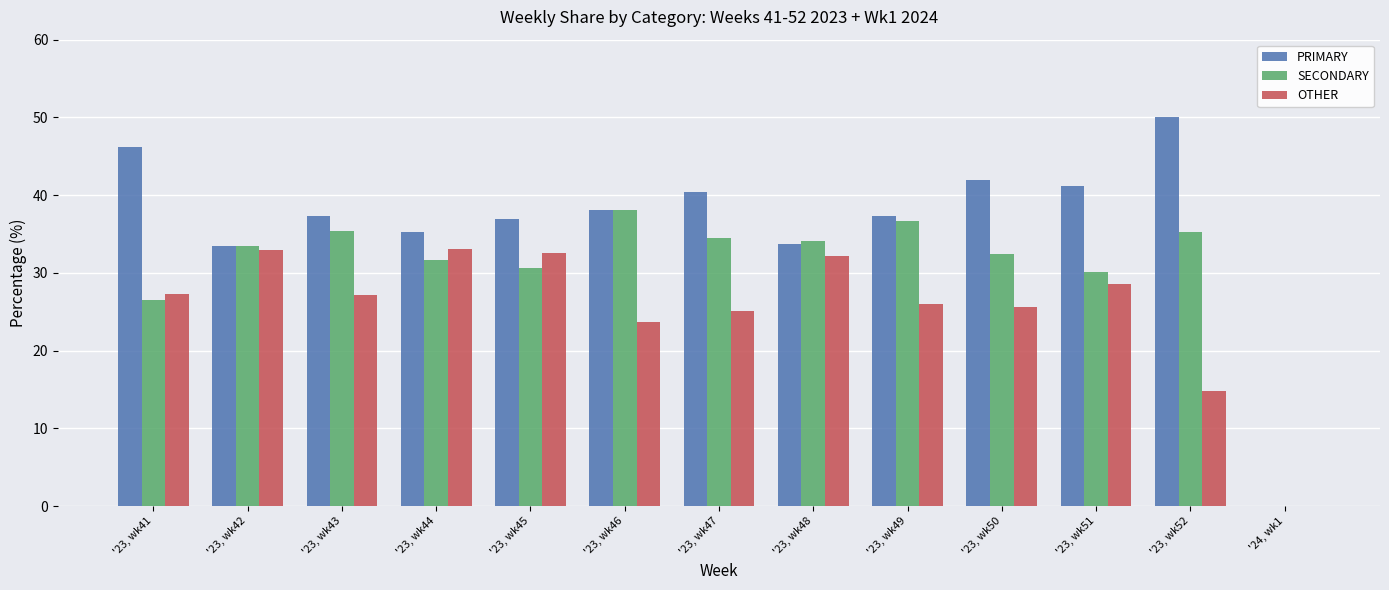

What is the sum of all SECONDARY values?

398.9